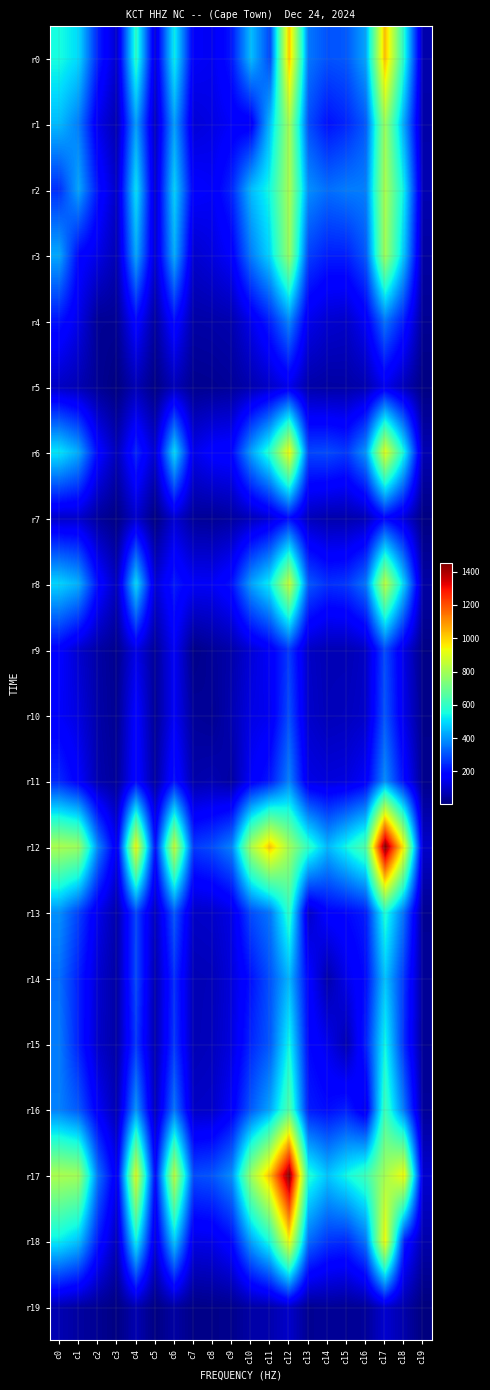

Which series has the widest spread of values?

r12